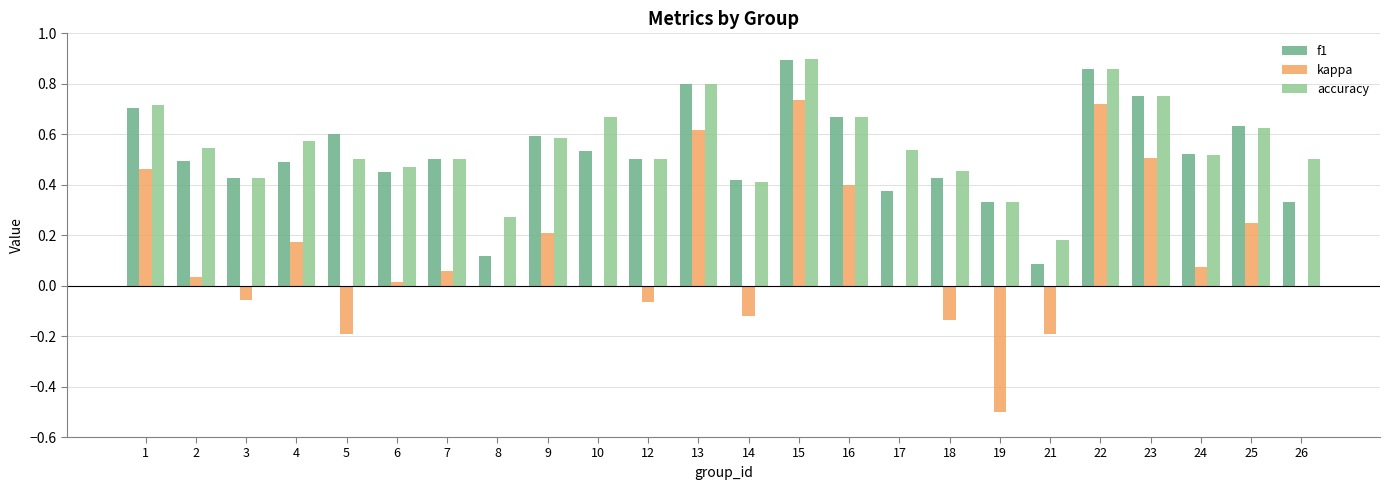

Which series has the largest total across all categories?

accuracy